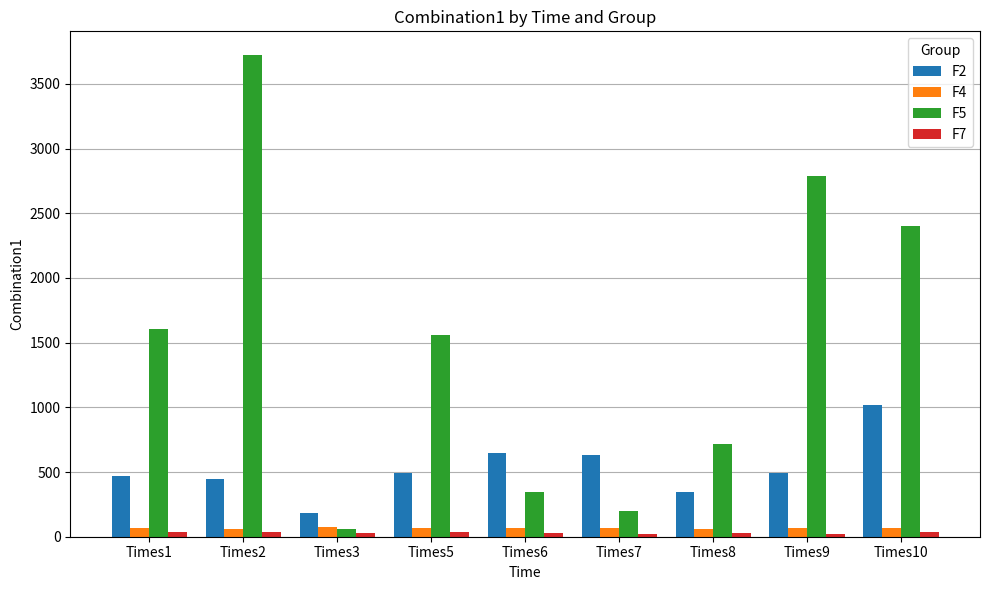

What is the average value of the F4 series?

67.0